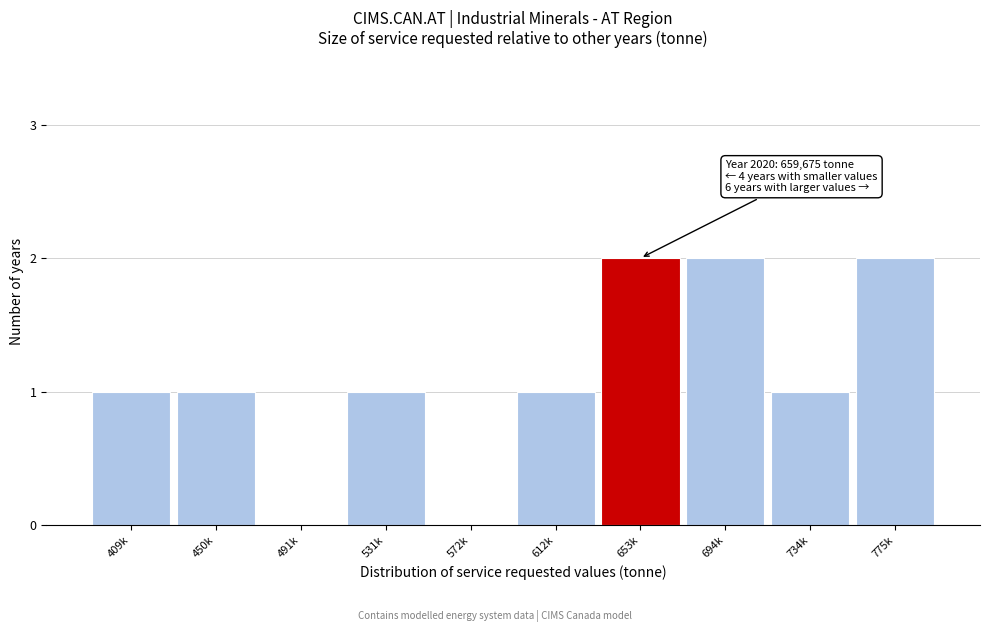

Reading left to right, what are all the values shown in this chart?

409k=1	450k=1	491k=0	531k=1	572k=0	612k=1	653k=2	694k=2	734k=1	775k=2